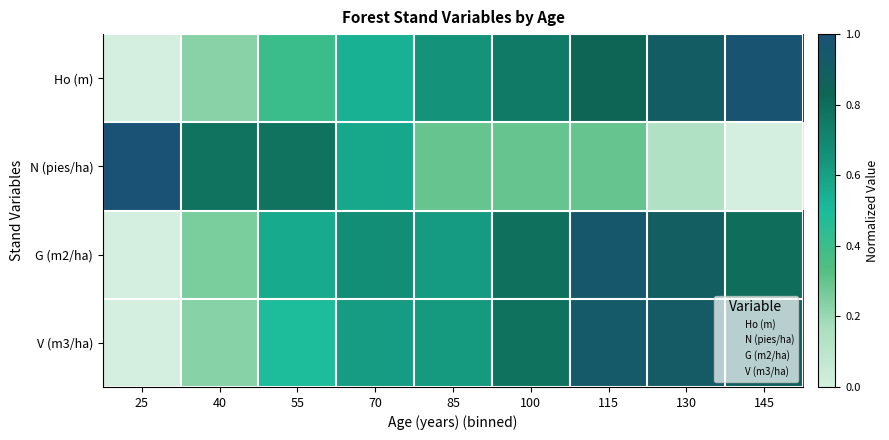

Which series changed the most between 25 and 145?

N (pies/ha)